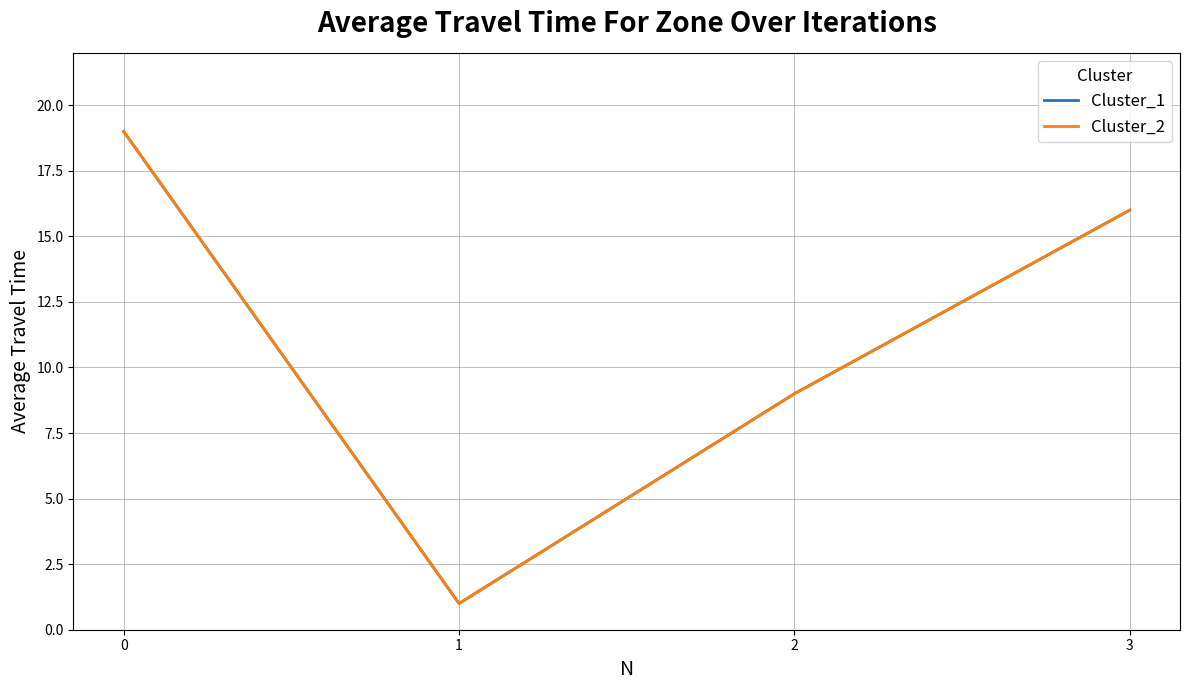

True or false: Cluster_2 and Cluster_1 cross at least once.

False